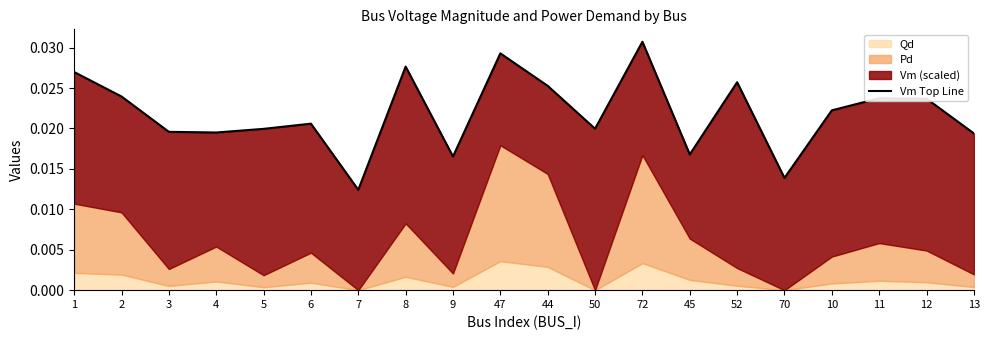

Which label corresponds to the largest value in the chart?

72